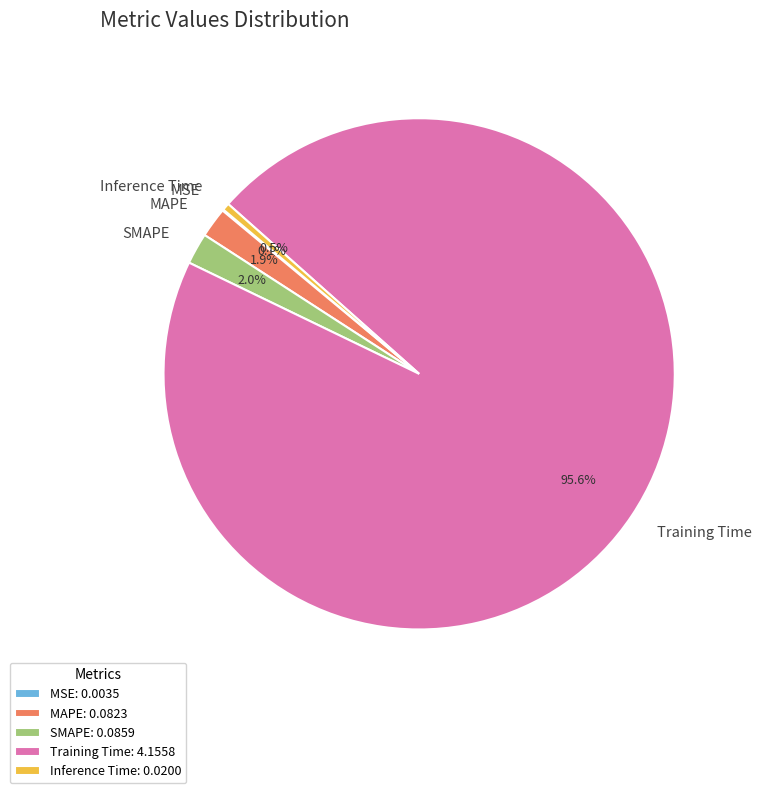

Which has a higher value, Inference Time or SMAPE?

SMAPE